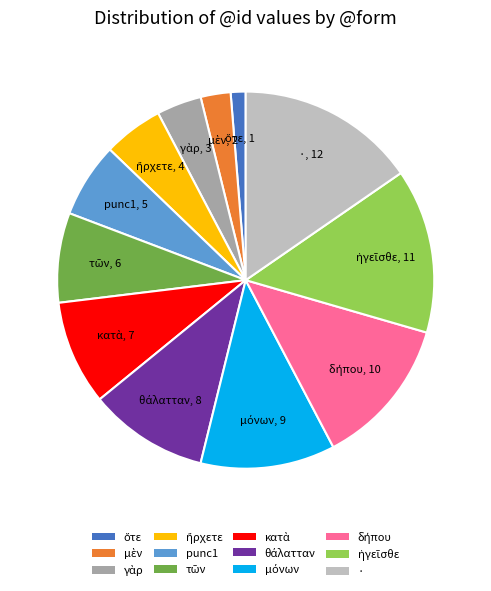

True or false: · accounts for 8% of the total.

False